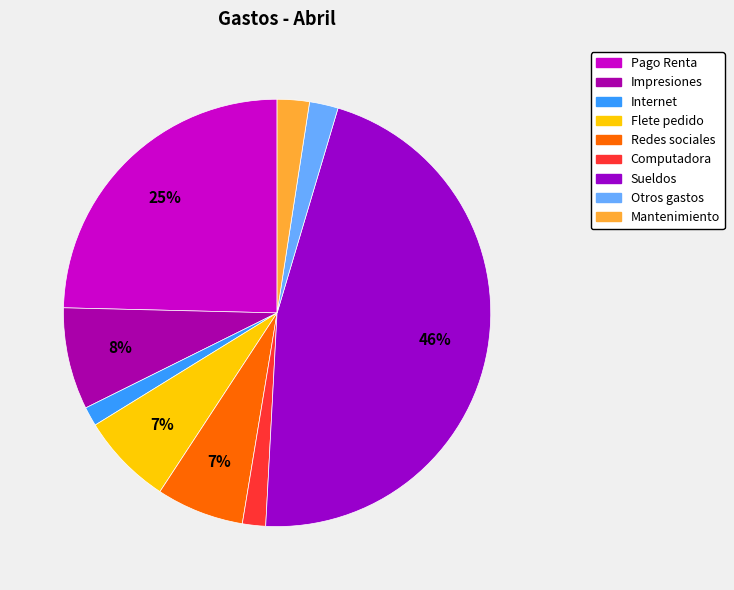

The Otros gastos slice represents 2% of the pie. True or false?

True